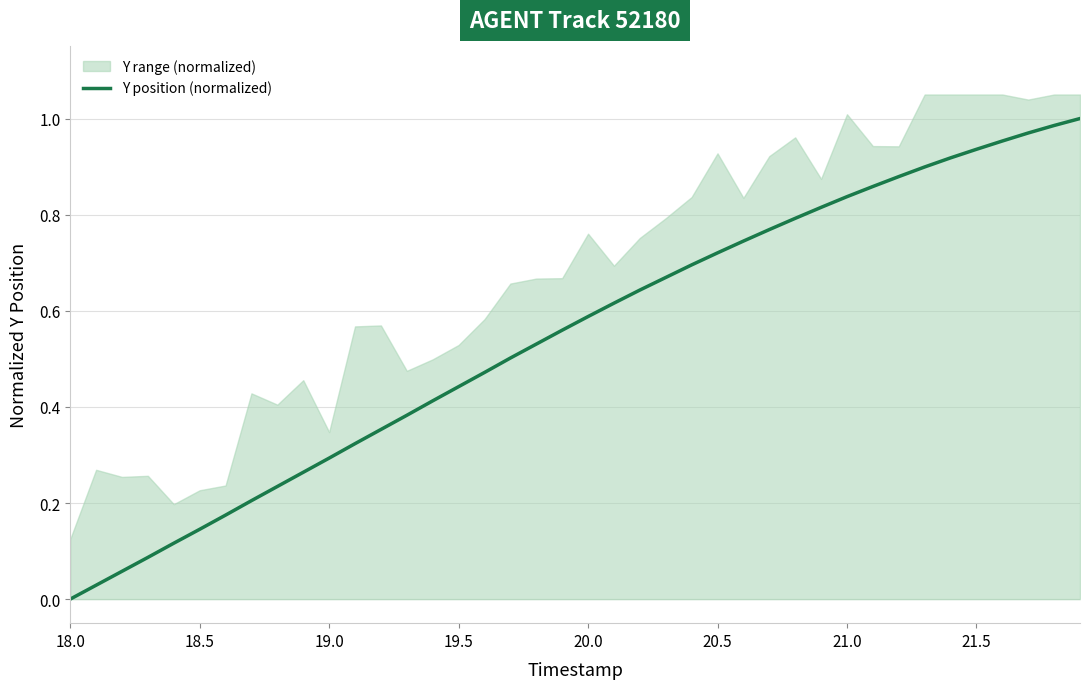

Reading left to right, extract all data points from this chart.

0.0	0.0	0.1	0.1	0.1	0.1	0.2	0.2	0.2	0.3	0.3	0.3	0.4	0.4	0.4	0.4	0.5	0.5	0.5	0.6	0.6	0.6	0.6	0.7	0.7	0.7	0.7	0.8	0.8	0.8	0.8	0.9	0.9	0.9	0.9	0.9	1.0	1.0	1.0	1.0